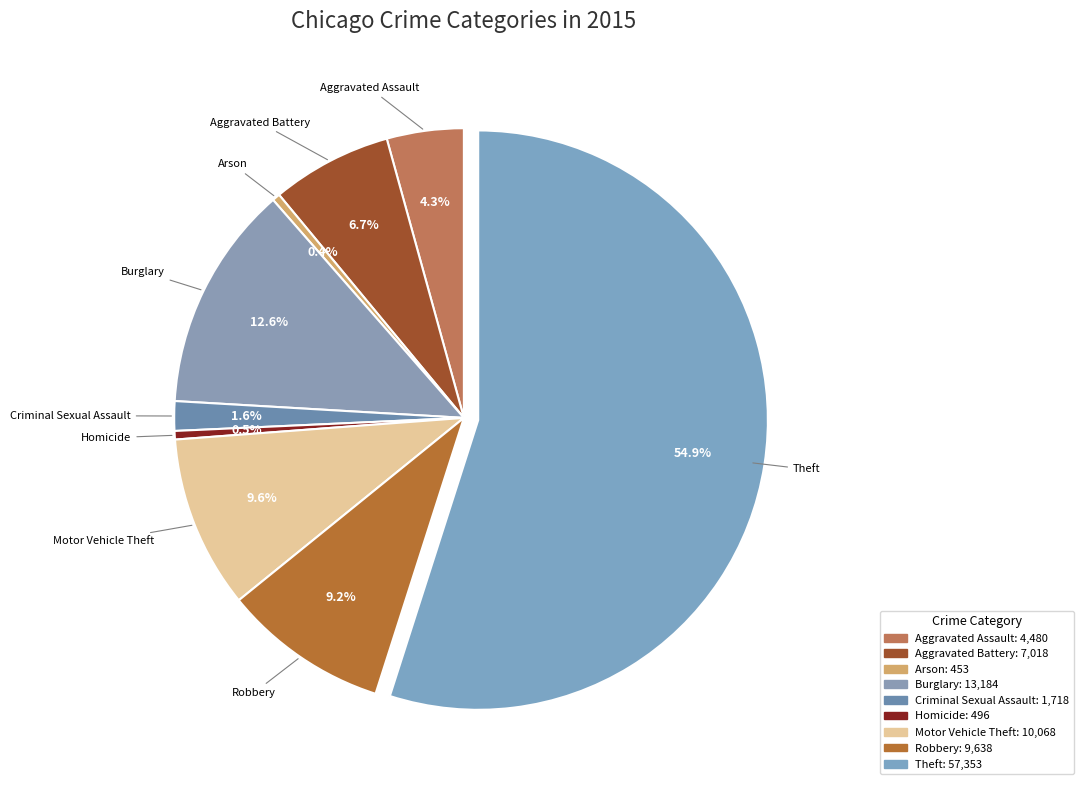

Combined, do Arson and Homicide account for over 50%?

No